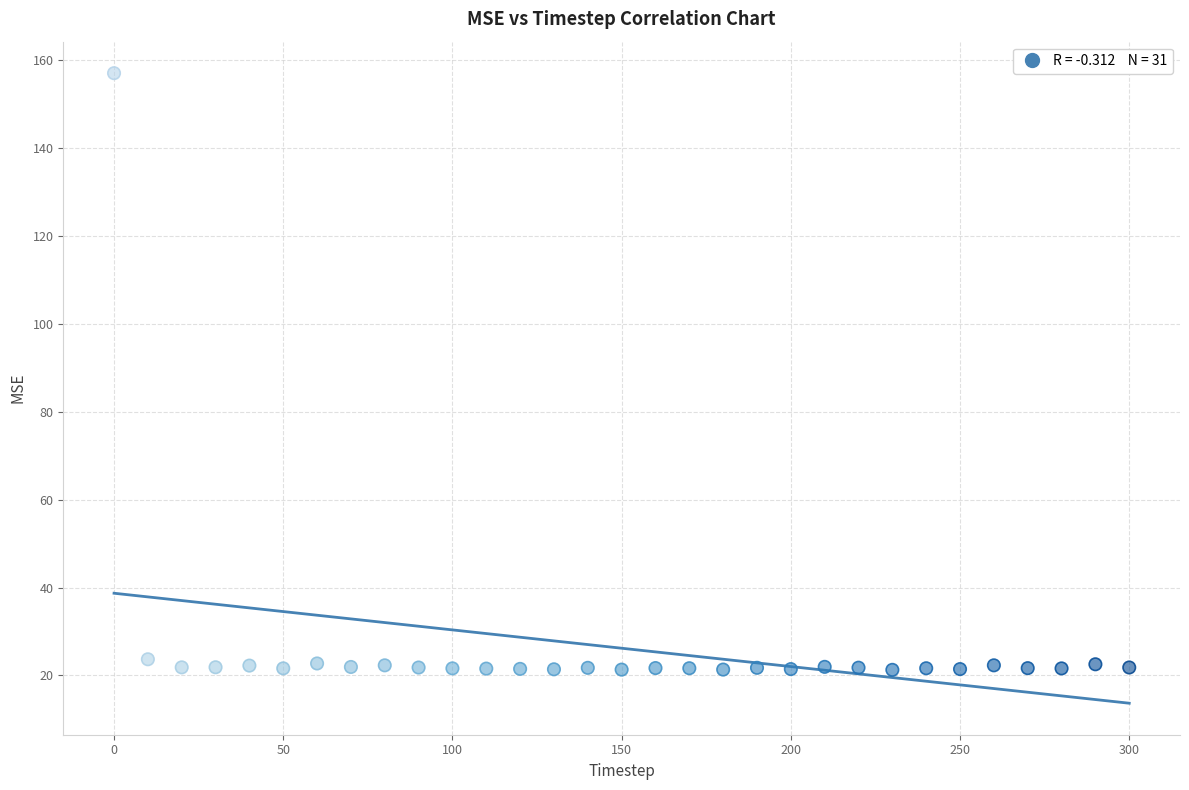

What is the range of X values (max minus min)?

300.0